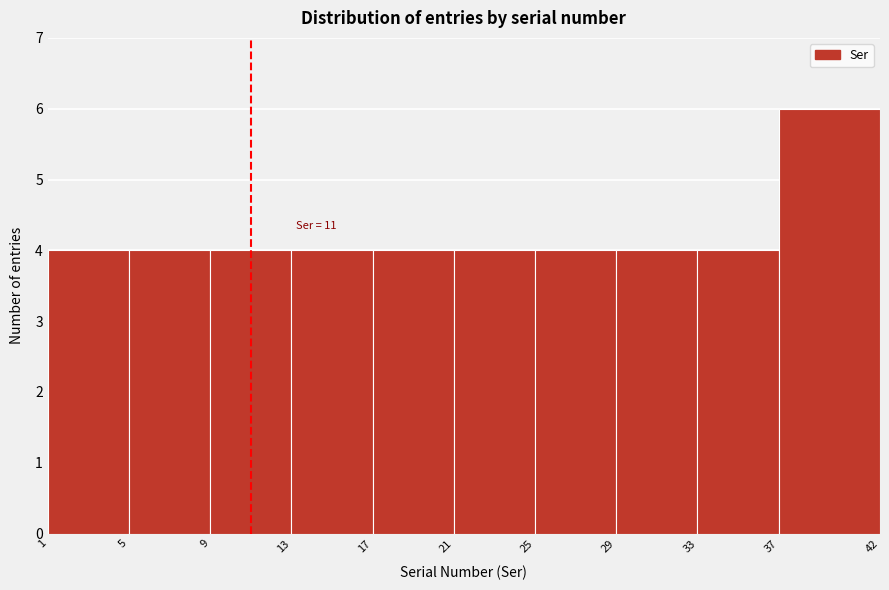

Over which range of the x-axis is the bar tallest?

37 to 42